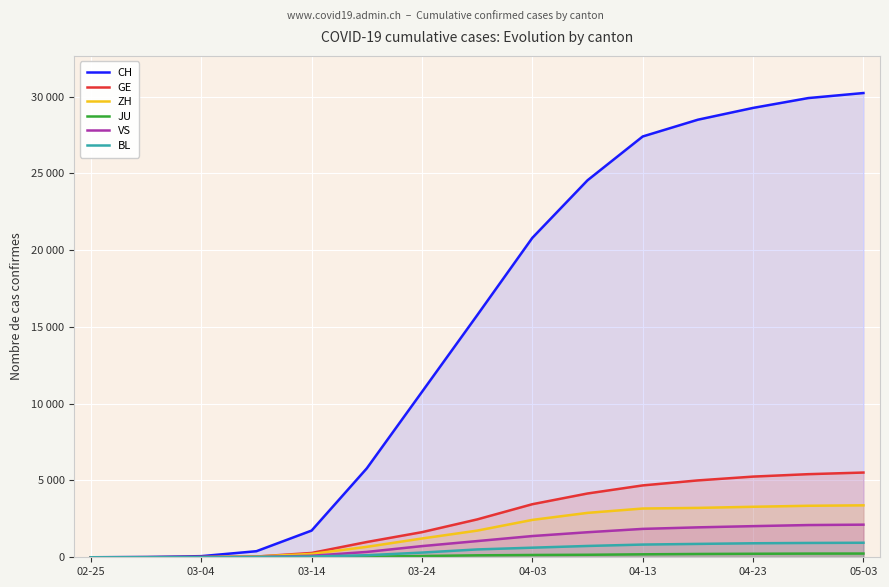

True or false: VS has more than 1 points higher than both neighbors.

False